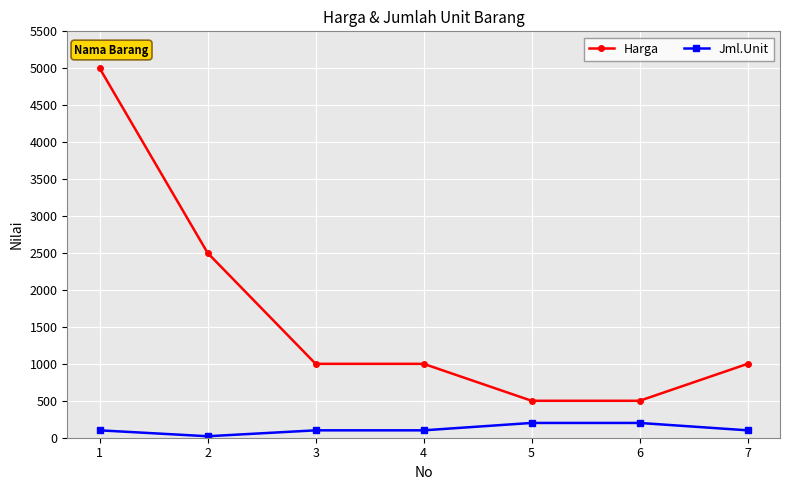

At which category is the sum across all series the highest?

1